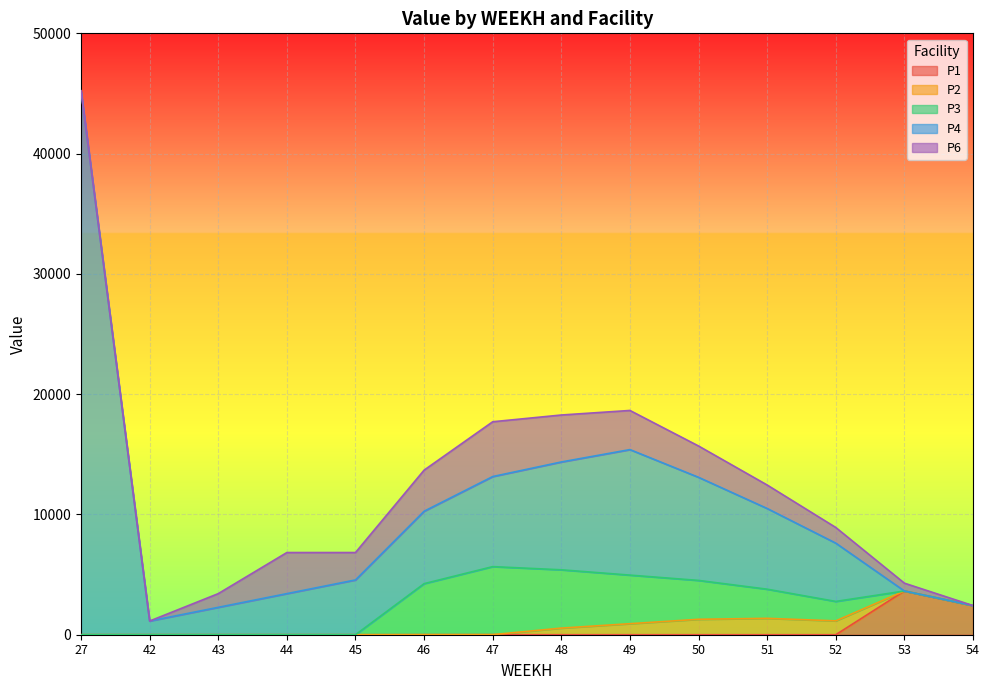

How many interior local peaks does the P3 series have?

1